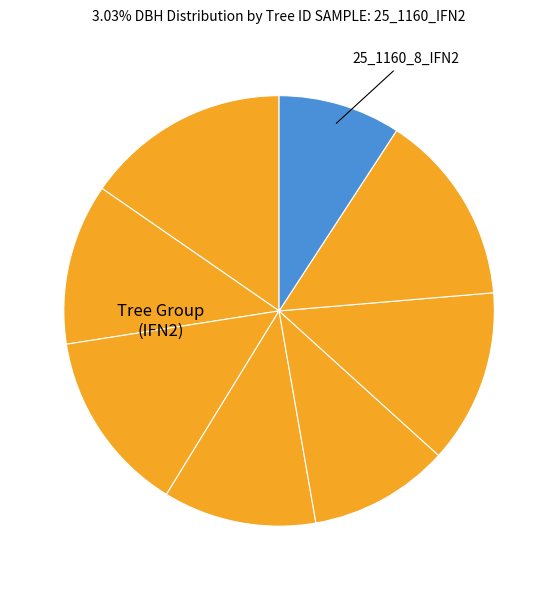

How many slices are in this pie chart?

8